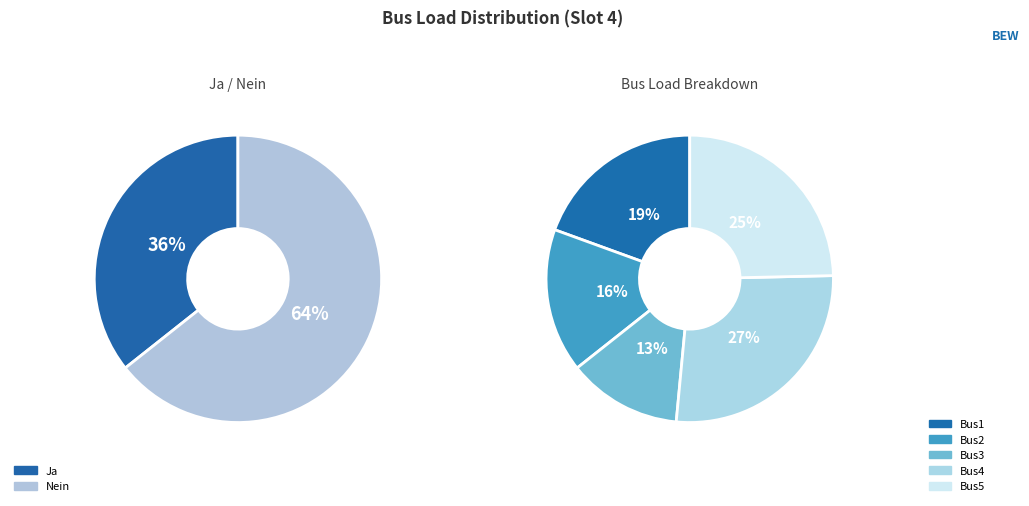

To the nearest percent, what is the average slice percentage?

20%